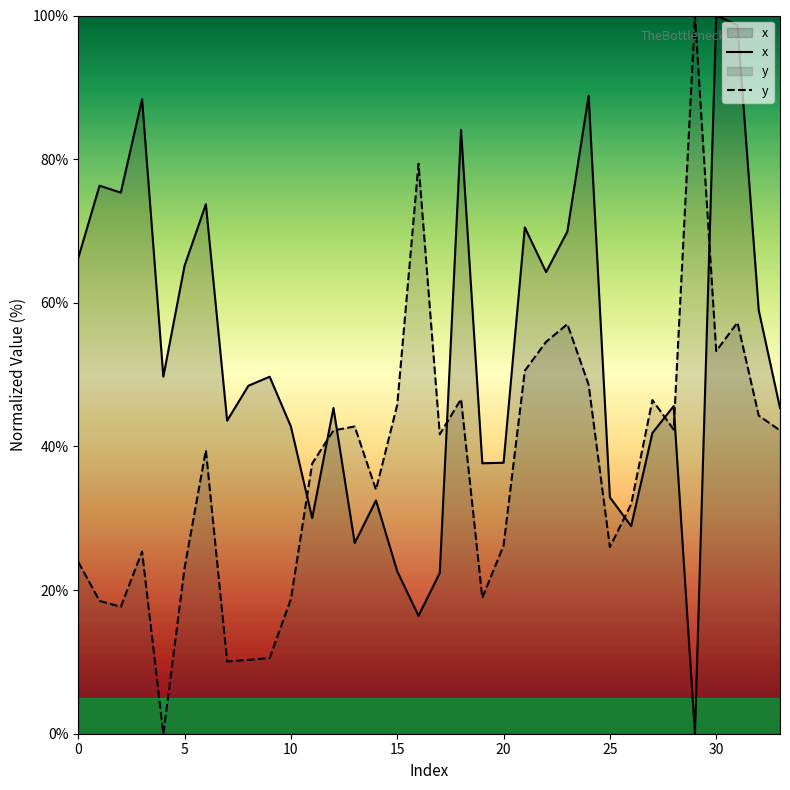

At which category does the chart reach its peak across all series?

30